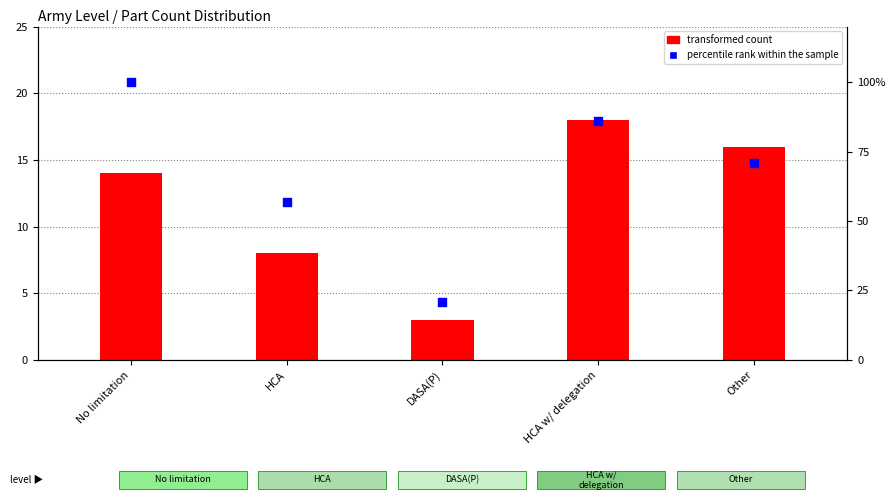

At how many categories does at least one series exceed 53?

4